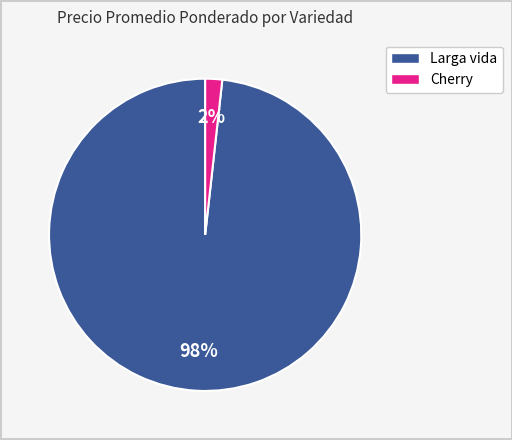

Is there a majority slice in this chart?

Yes